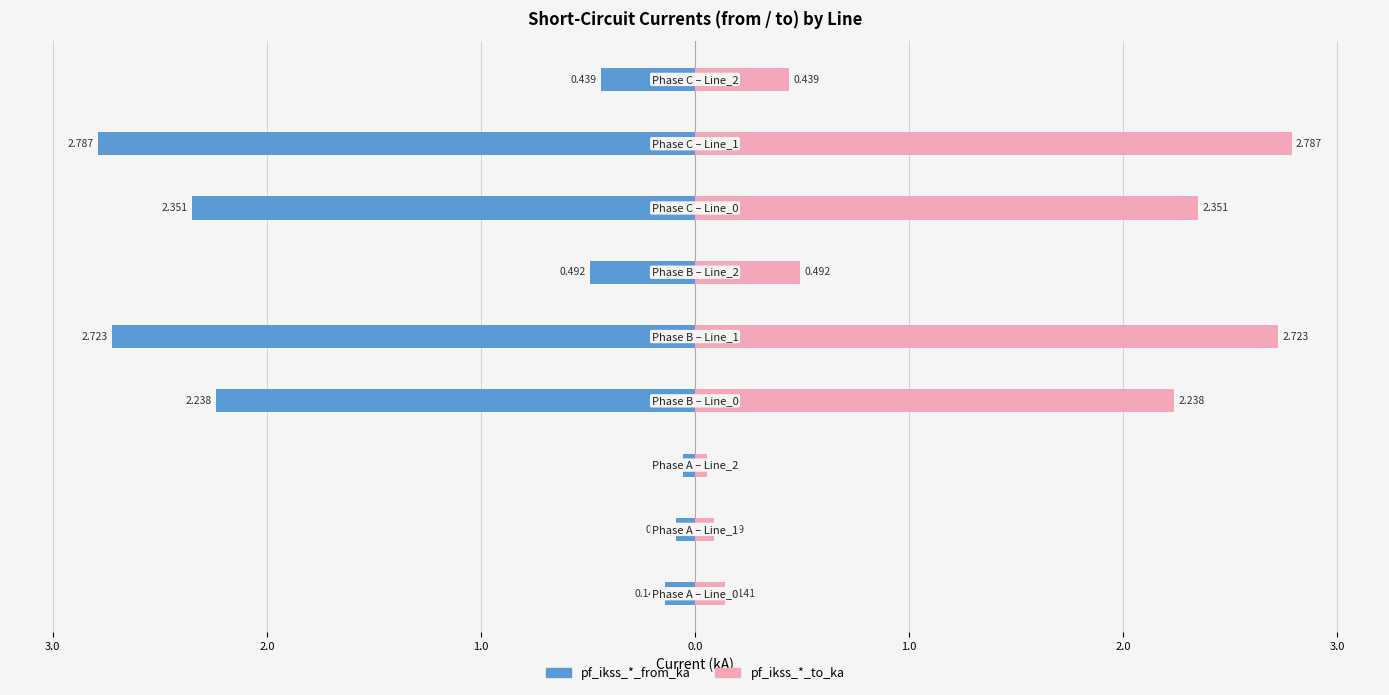

Rank the series by their average value, from lowest to highest.

pf_ikss_*_from_ka, pf_ikss_*_to_ka